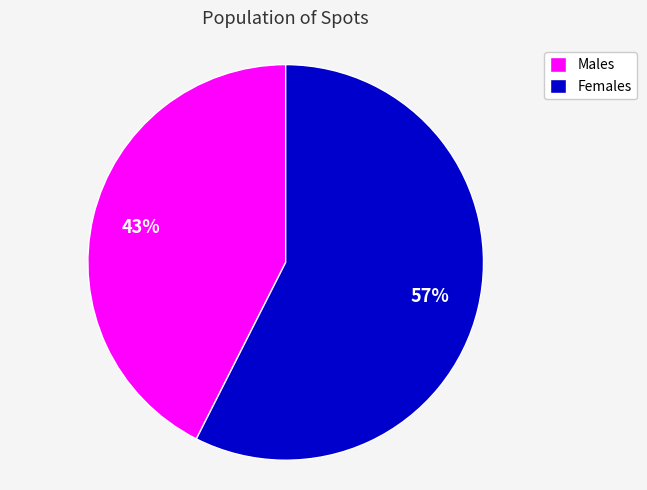

Which has a higher value, Females or Males?

Females